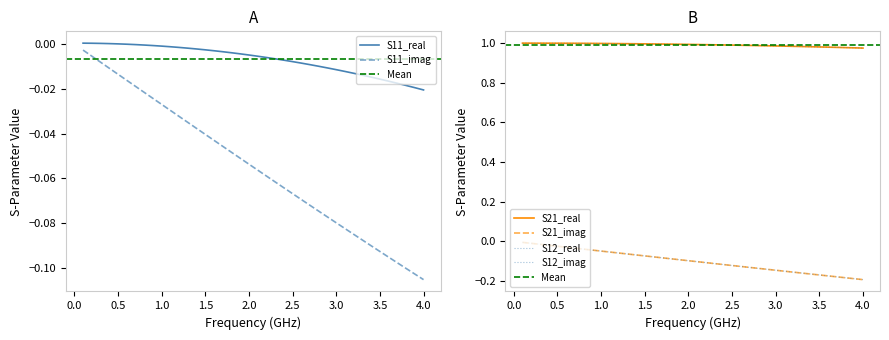

How many lines are shown in the chart?

6